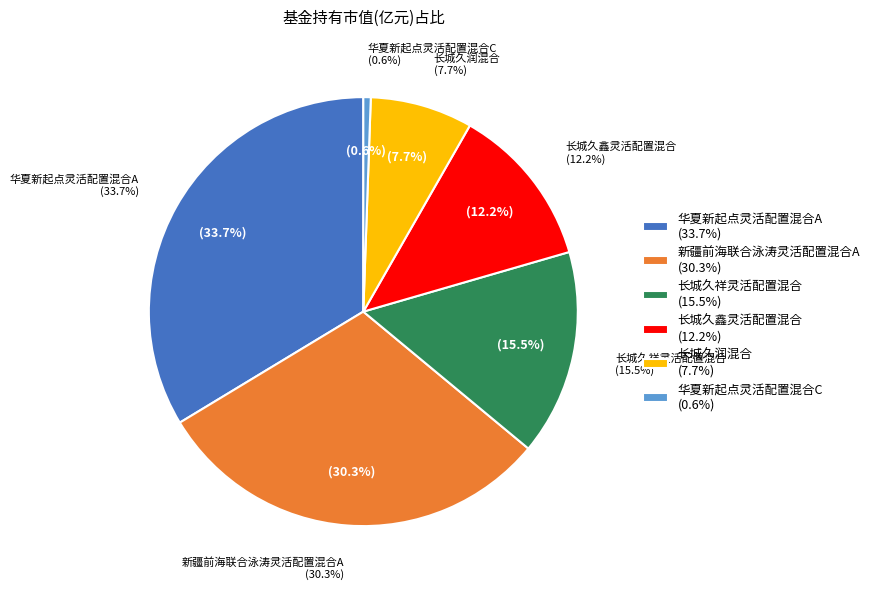

Is it true that 新疆前海联合泳涛灵活配置混合C is 10% of the pie?

False